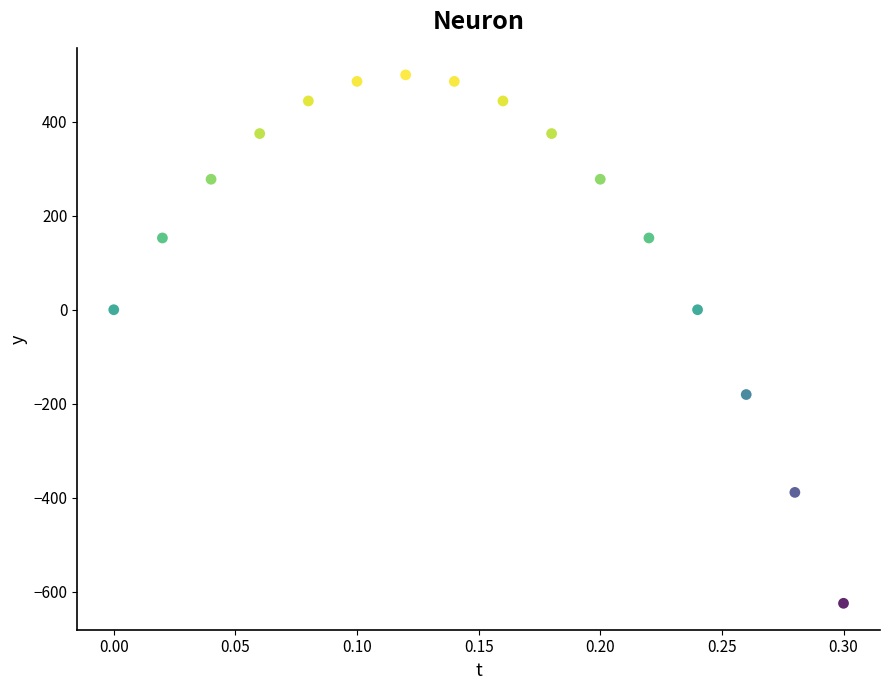

What is the range of Y values (max minus min)?

1125.0